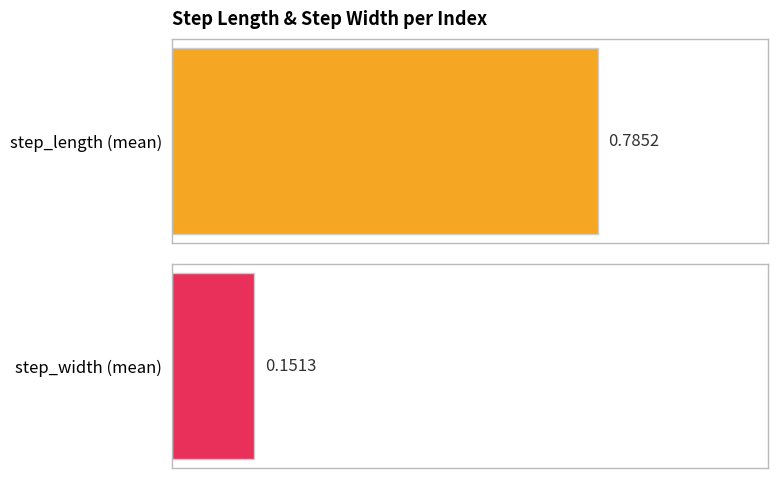

Which series changed the most between 2 and 4?

step_length